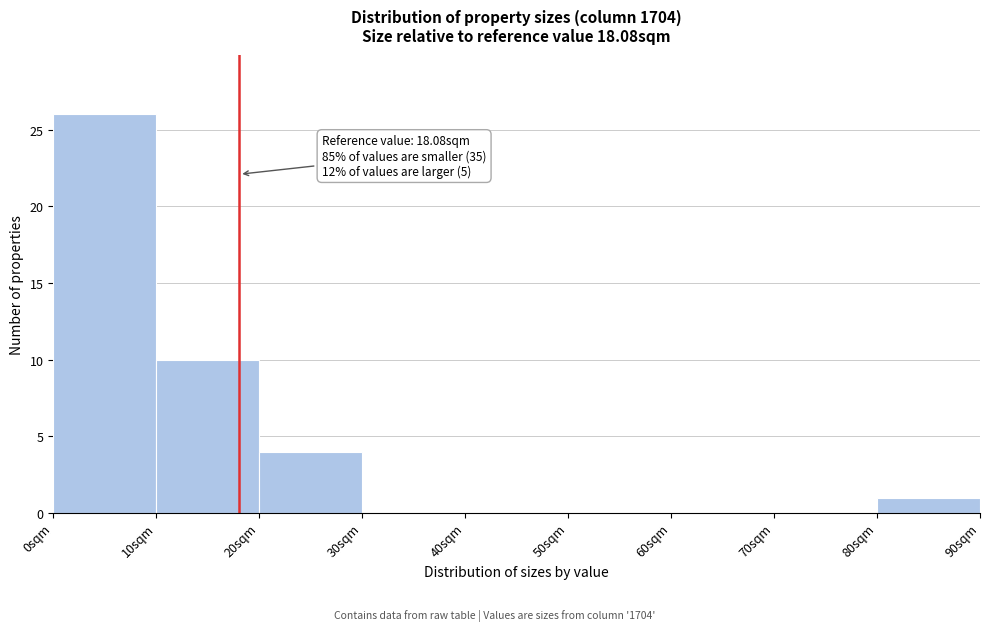

Over which range of the x-axis is the bar tallest?

0 to 10